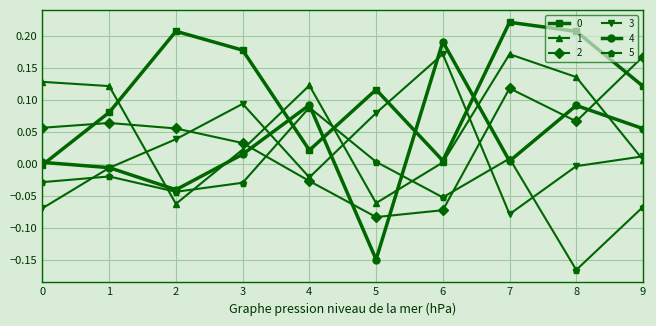

How many data points does each series have?

10